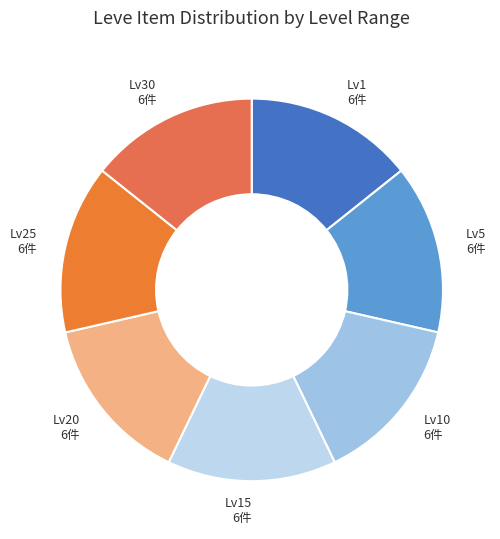

True or false: Lv20 accounts for 14% of the total.

True